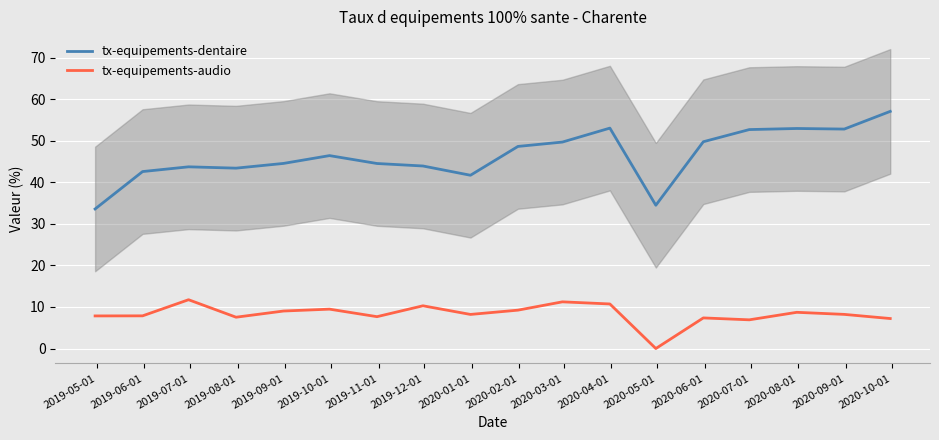

How many series are shown in this chart?

2